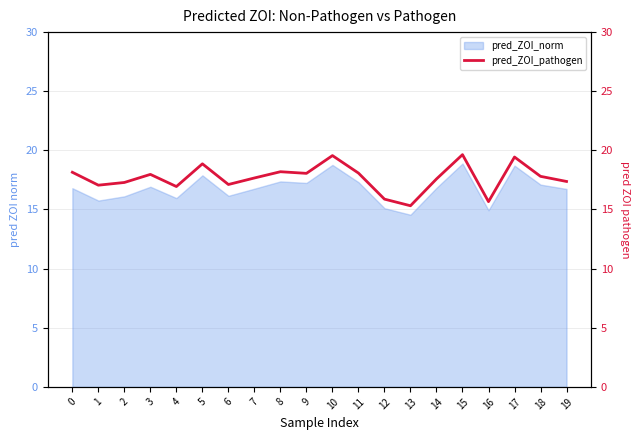

Does the chart have visible grid lines?

Yes